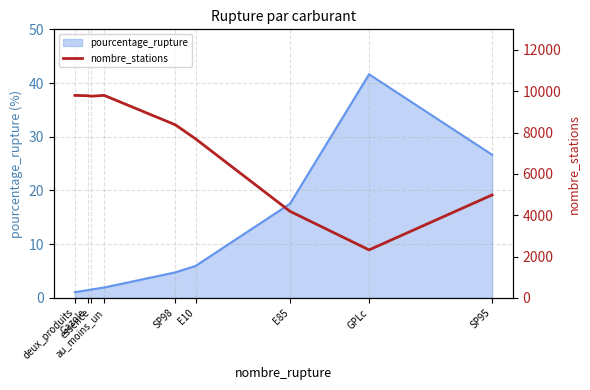

How many interior local valleys (lower than both neighbors) does the data have?

2